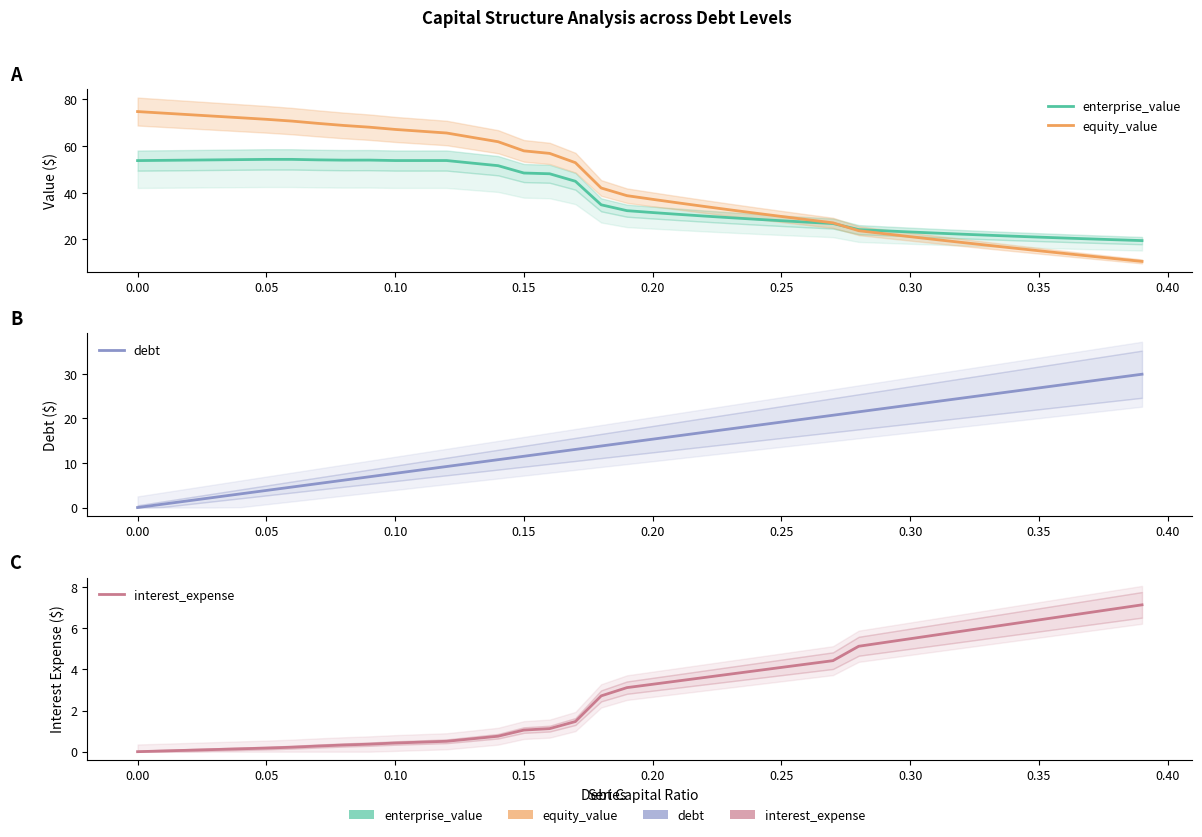

Is this an area chart (filled region under the line)?

No